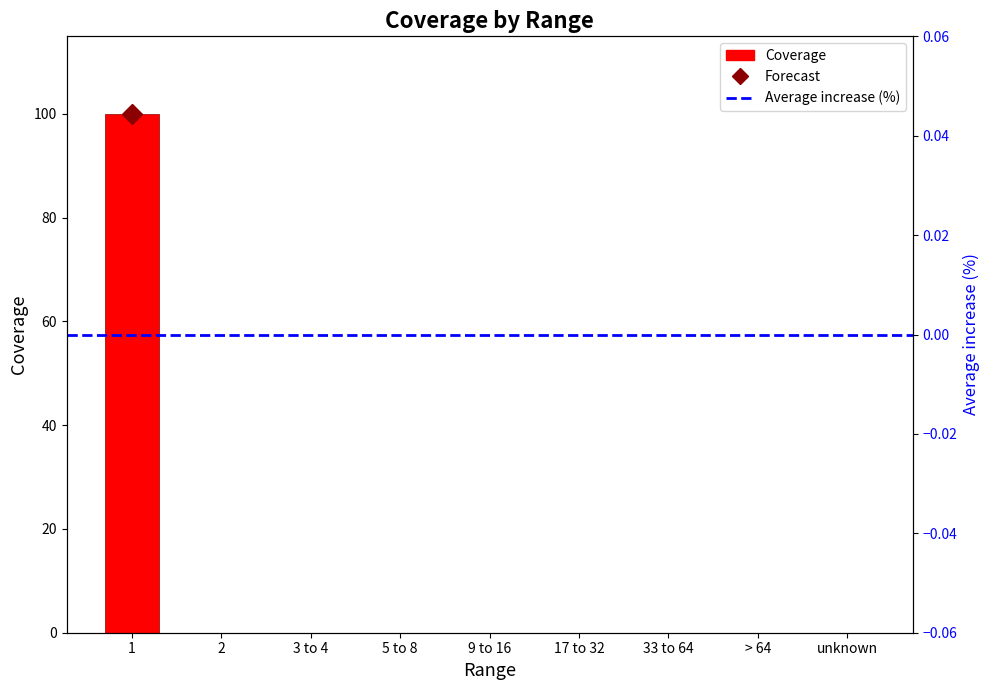

How many bars are there in total?

9